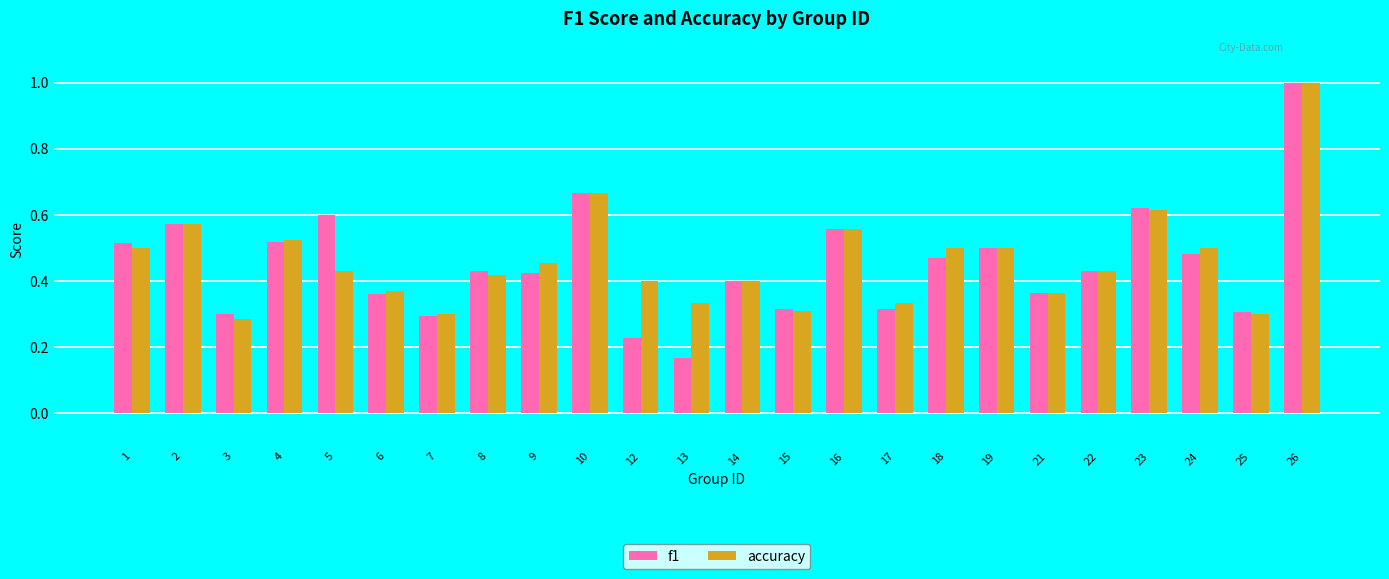

At which category does the chart reach its peak across all series?

26